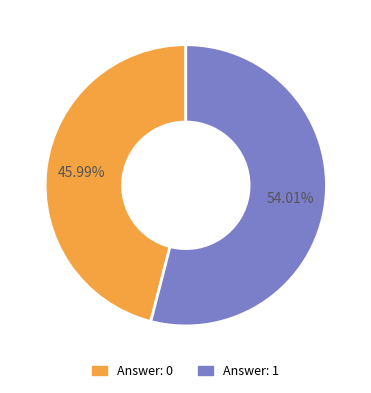

How many segments does this pie chart have?

2